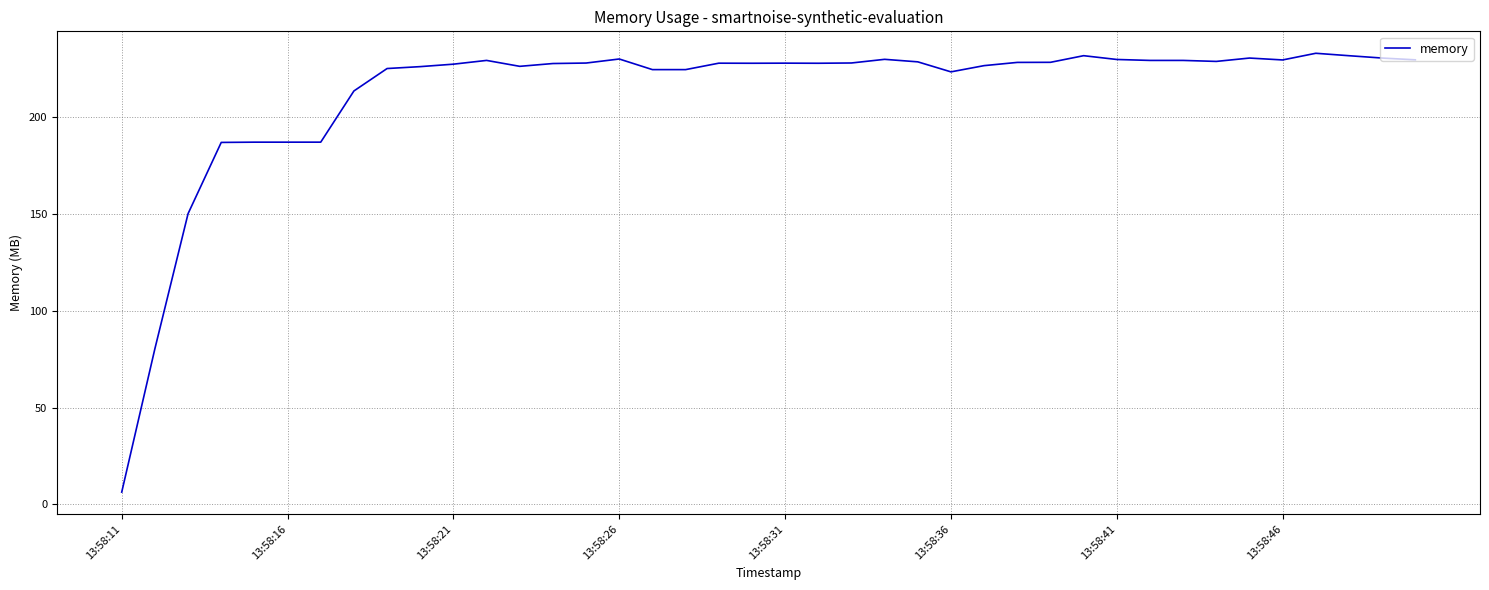

What is the difference between the maximum and minimum values?

226.7